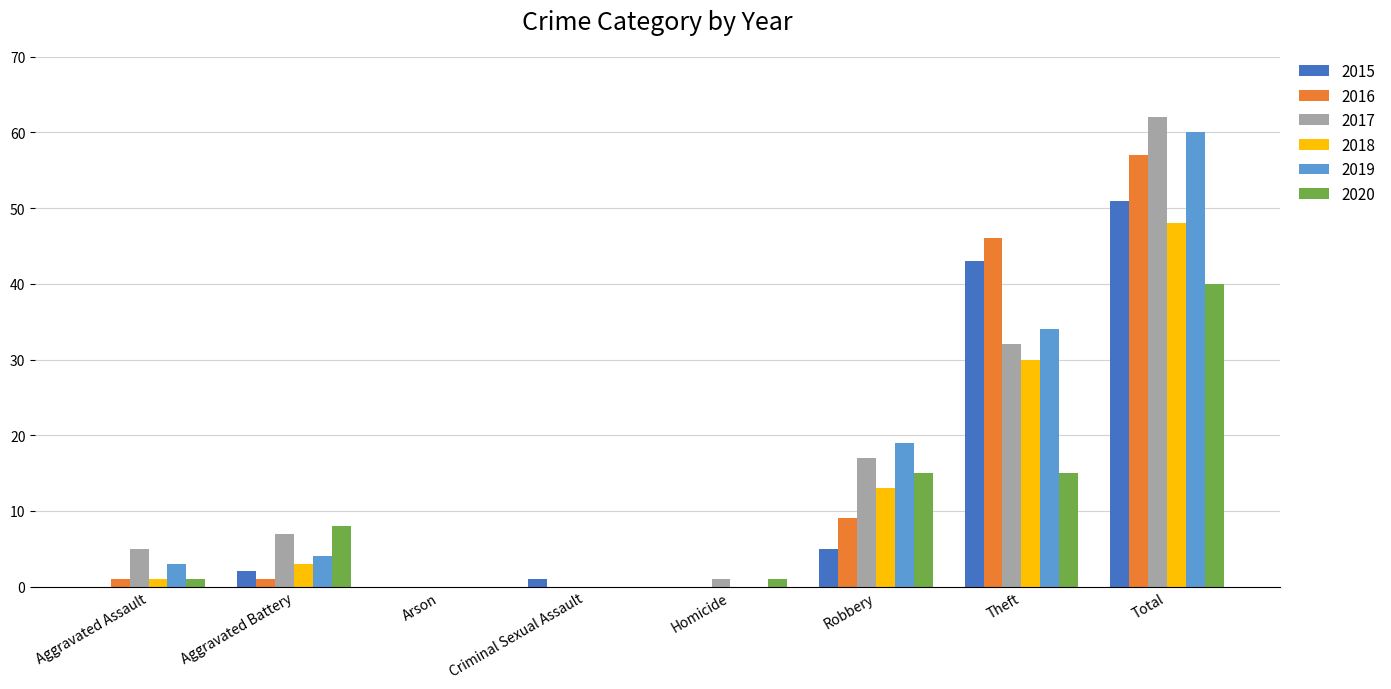

What is the sum of all 2015 values?

102